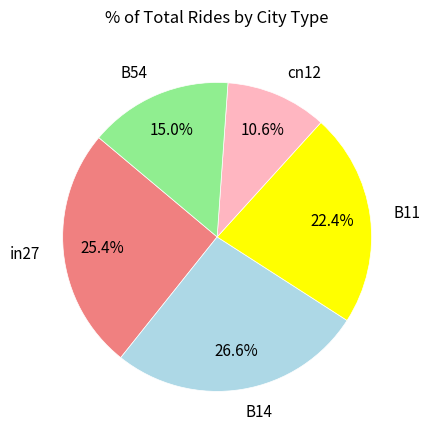

Is there a majority slice in this chart?

No